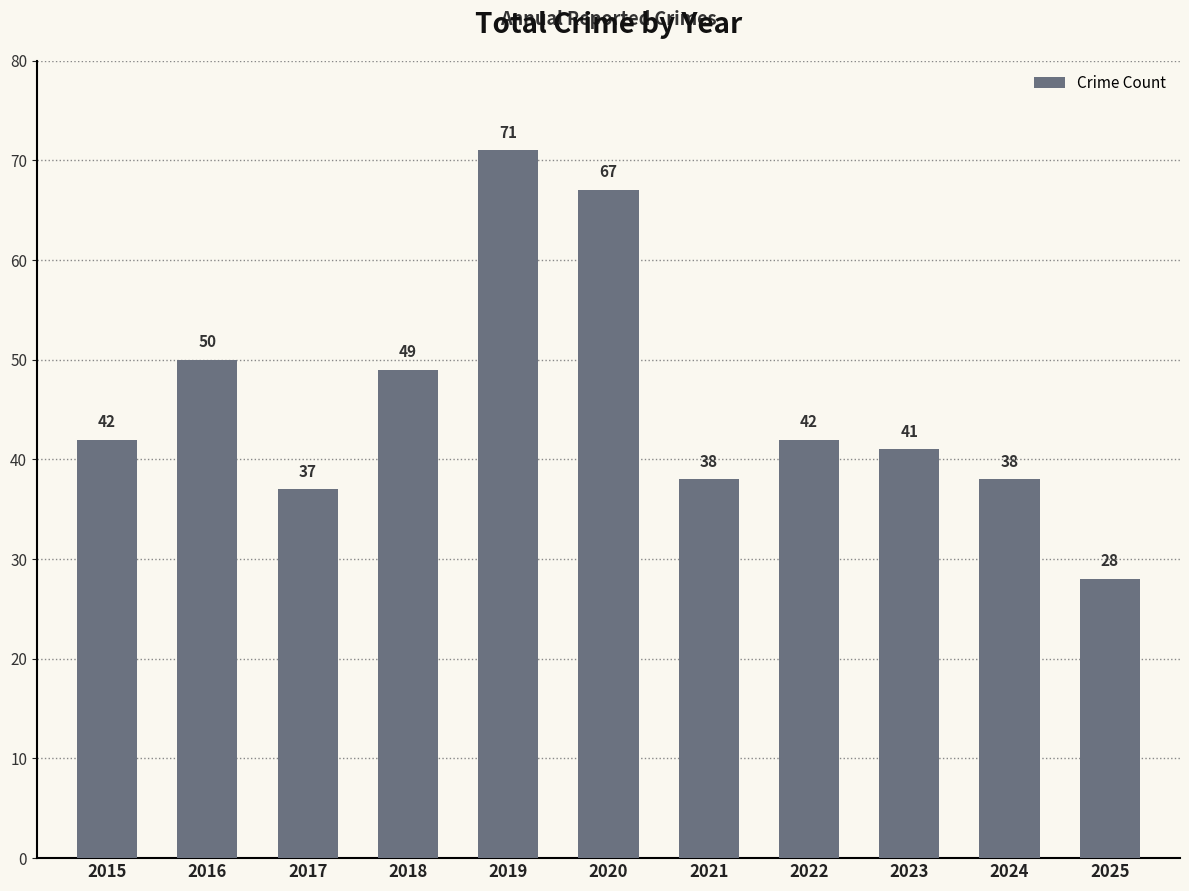

Reading left to right, list all the values displayed in this chart.

42	50	37	49	71	67	38	42	41	38	28